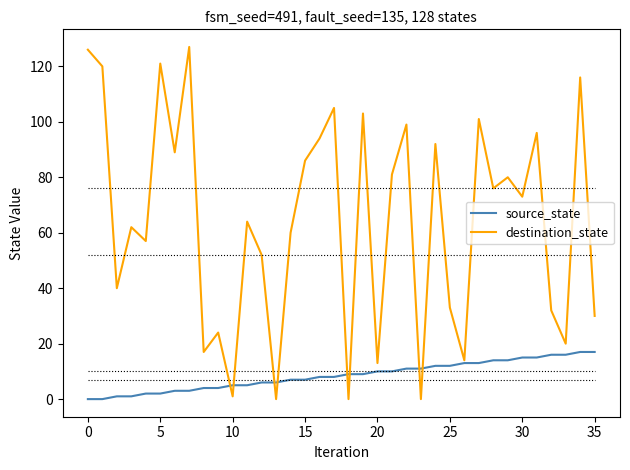

What is the maximum value shown in the chart?

127